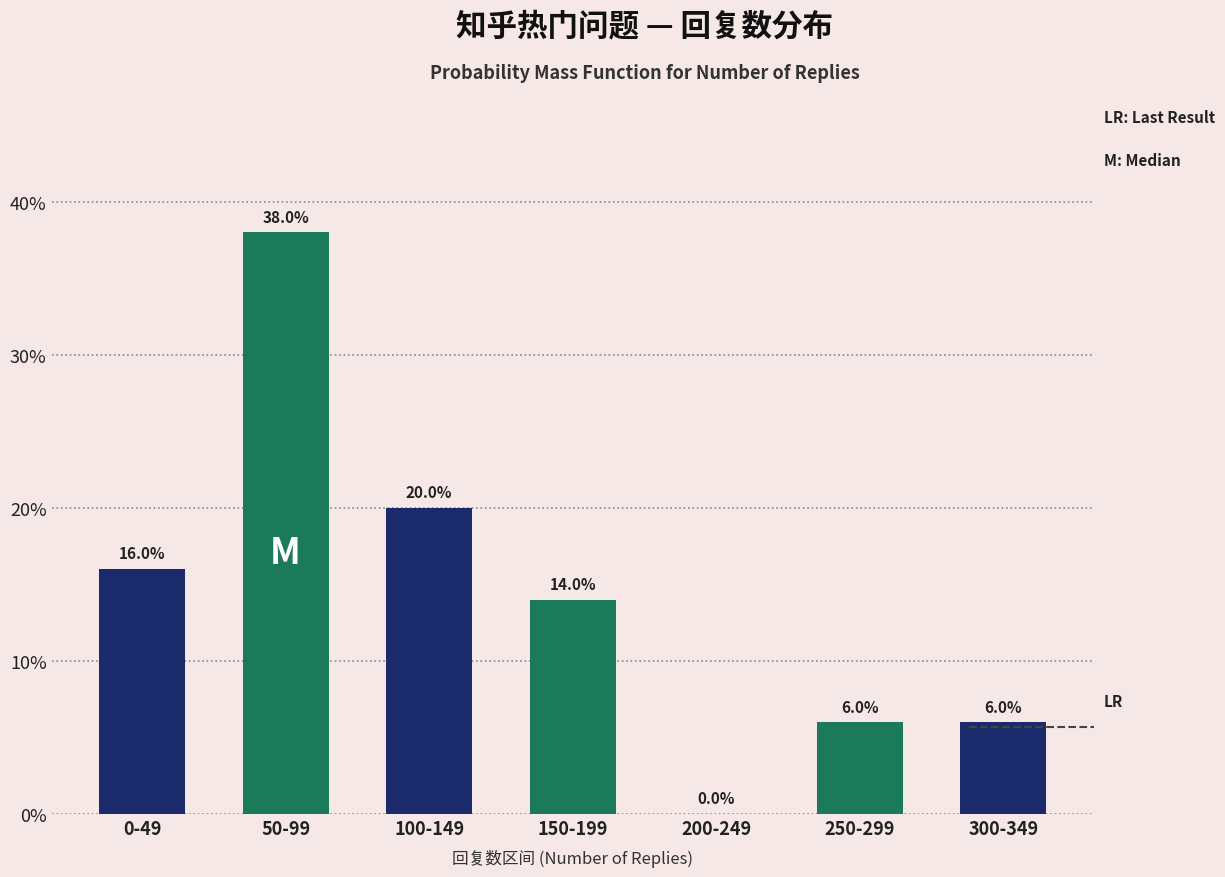

Reading right to left, extract all data points from this chart.

300-349=6.0	250-299=6.0	200-249=0.0	150-199=14.0	100-149=20.0	50-99=38.0	0-49=16.0